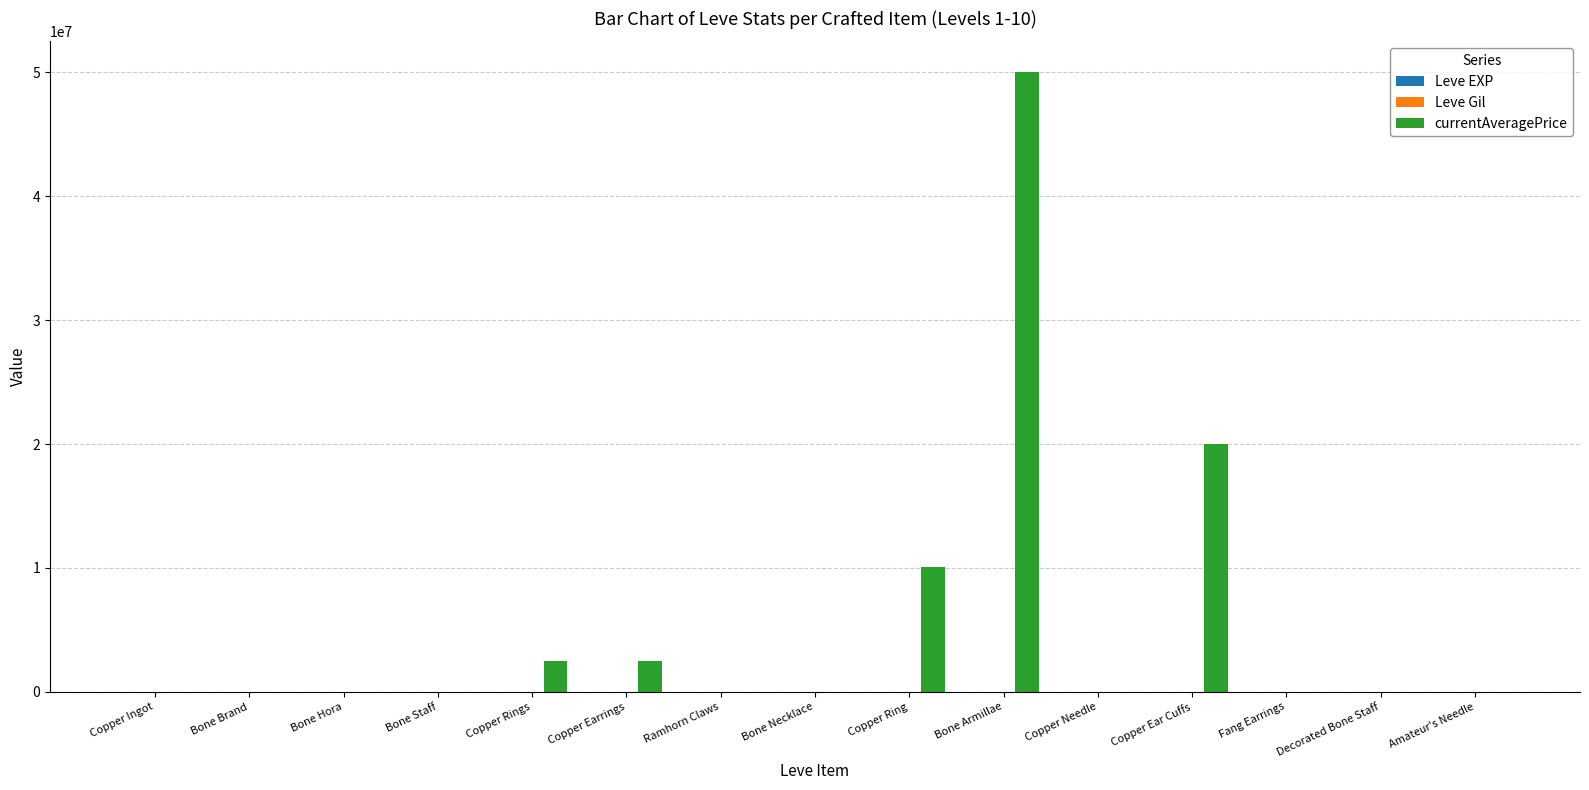

Between Copper Ring and Copper Ear Cuffs, which series saw the biggest shift?

currentAveragePrice